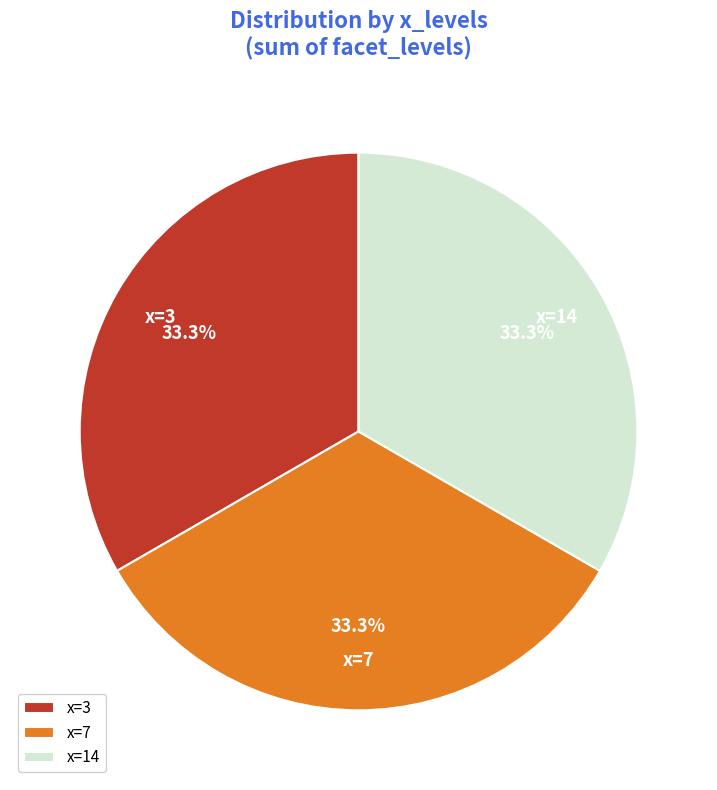

Is there a majority slice in this chart?

No